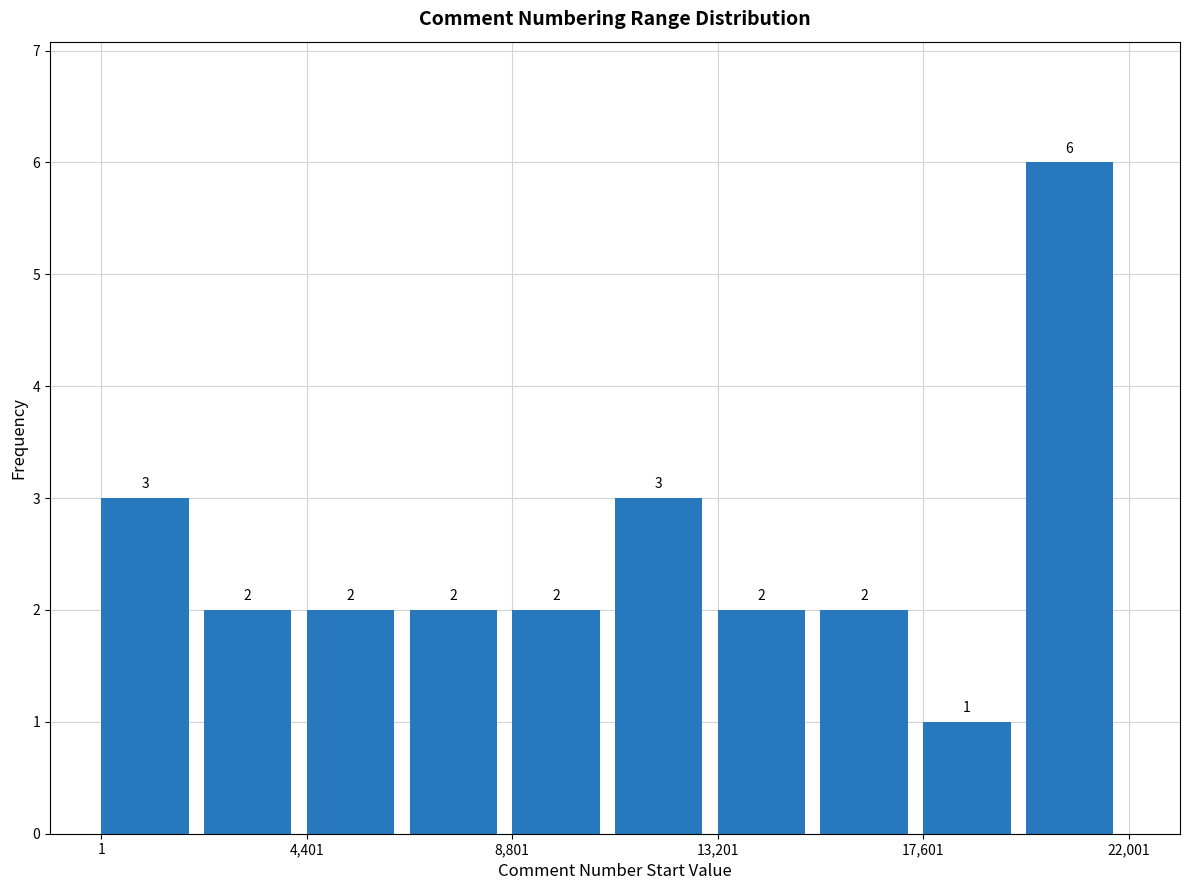

Which range on the x-axis has the tallest bar?

20000 to 22000